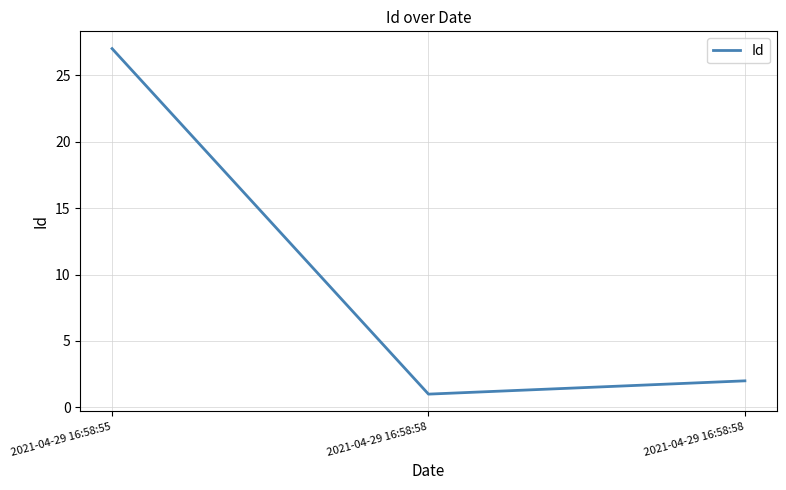

Rank the categories by value from lowest to highest.

2021-04-29 16:58:58, 2021-04-29 16:58:58, 2021-04-29 16:58:55